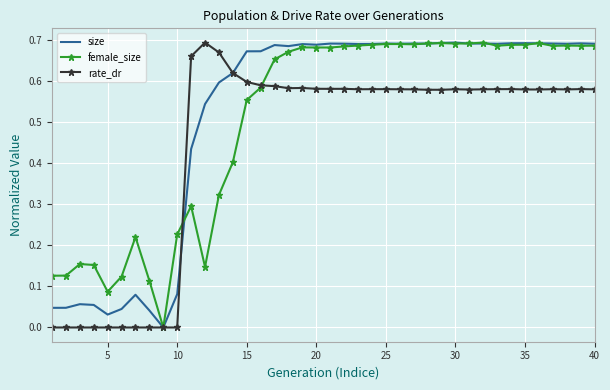

The value of rate_dr at 20 is 1.0. True or false?

False